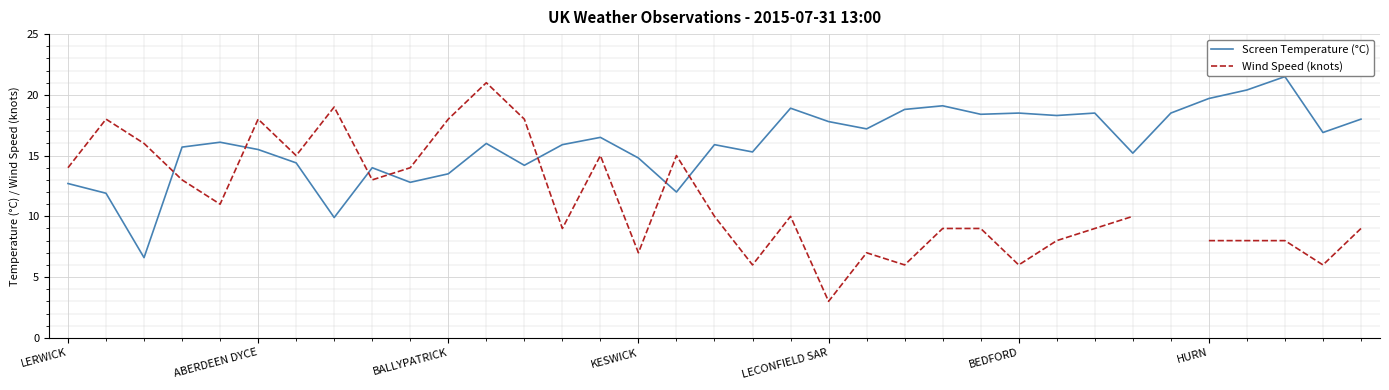

How many intersections are there between Screen Temperature (°C) and Wind Speed (knots)?

7